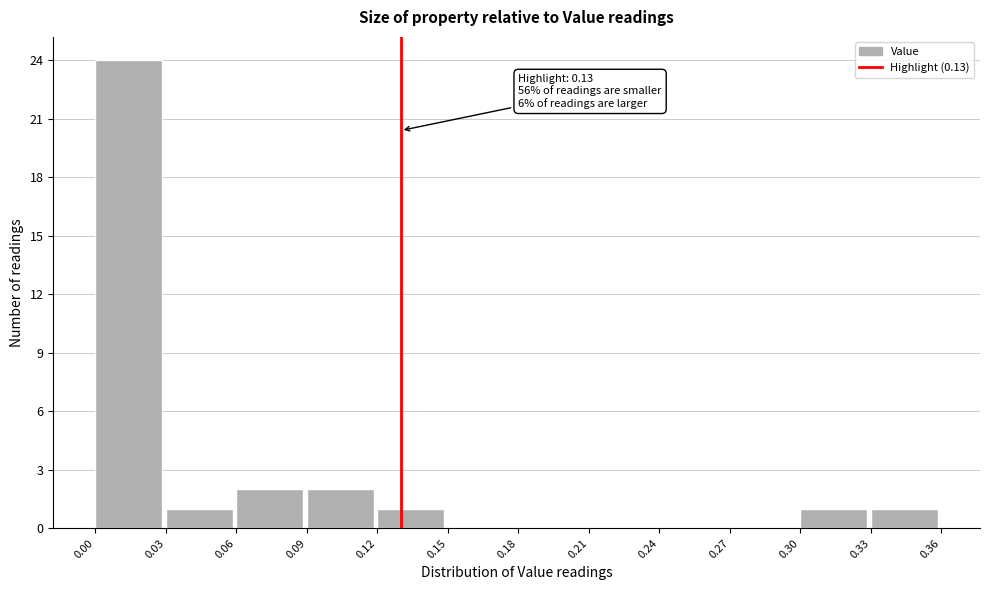

Which range on the x-axis has the tallest bar?

0.00 to 0.03